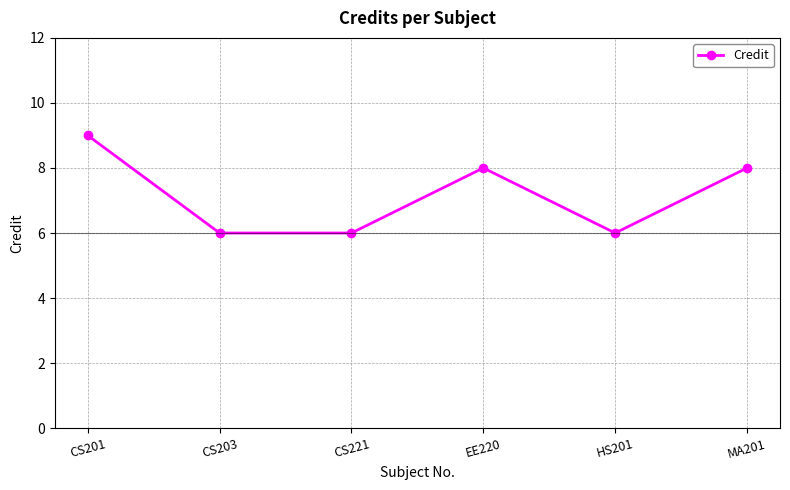

True or false: the data shows 13 at EE220.

False